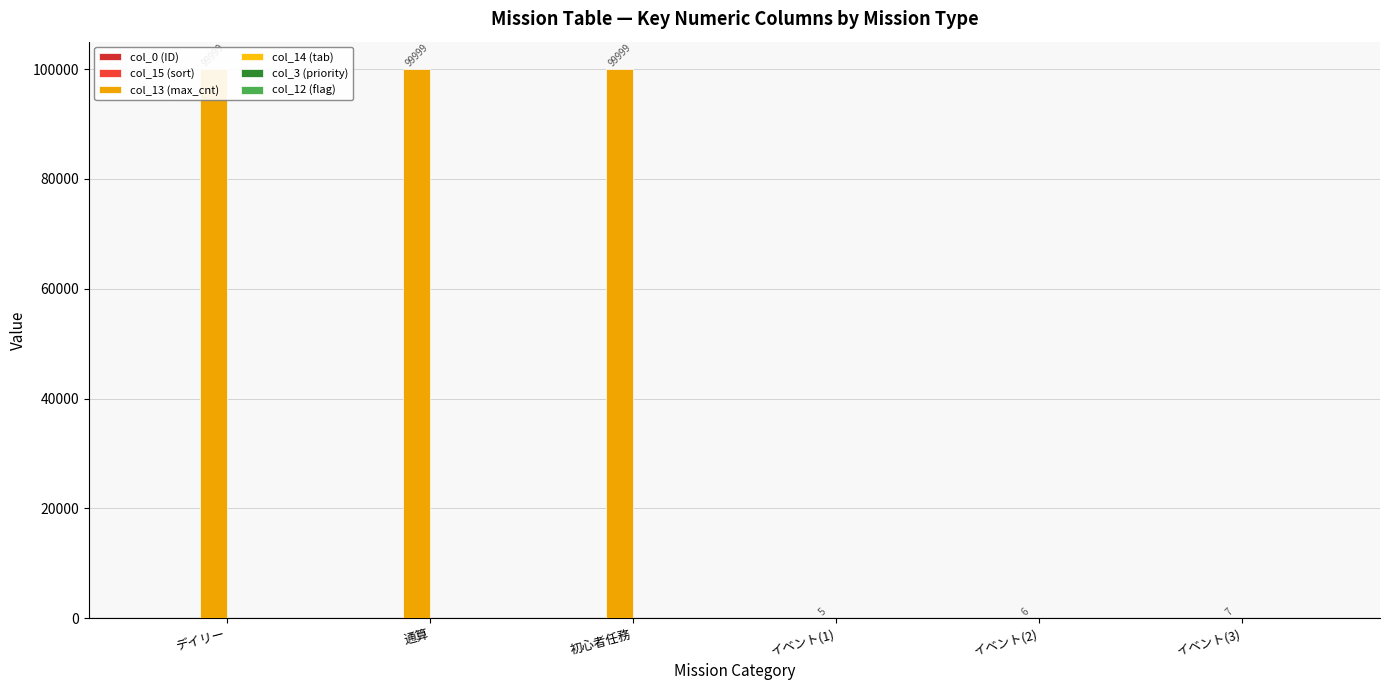

Does the chart contain stacked bars?

No